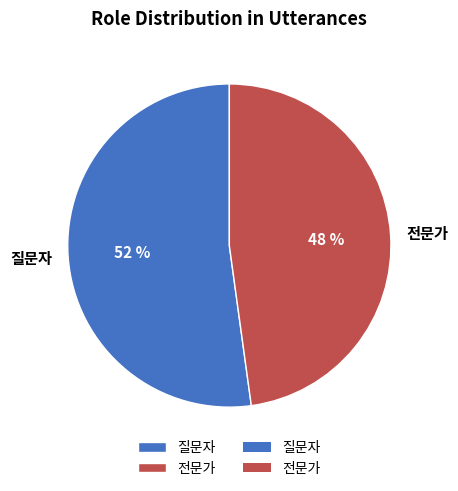

Which category accounts for the majority?

질문자